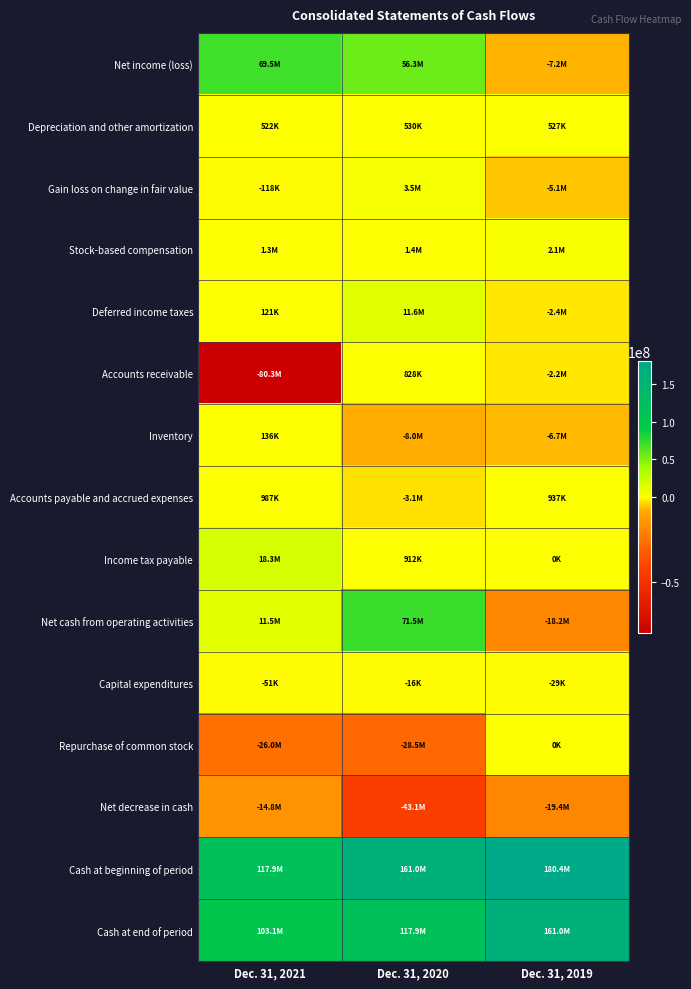

Reading left to right, what are all the values shown in this chart?

Net income (loss): Dec. 31, 2021=69450766	Dec. 31, 2020=56342010	Dec. 31, 2019=-7241147
Depreciation and other amortization: Dec. 31, 2021=522368	Dec. 31, 2020=529814	Dec. 31, 2019=526997
Gain loss on change in fair value: Dec. 31, 2021=-117770	Dec. 31, 2020=3525846	Dec. 31, 2019=-5091256
Stock-based compensation: Dec. 31, 2021=1265809	Dec. 31, 2020=1350948	Dec. 31, 2019=2113994
Deferred income taxes: Dec. 31, 2021=121446	Dec. 31, 2020=11606949	Dec. 31, 2019=-2417617
Accounts receivable: Dec. 31, 2021=-80310187	Dec. 31, 2020=827733	Dec. 31, 2019=-2208863
Inventory: Dec. 31, 2021=136369	Dec. 31, 2020=-8009992	Dec. 31, 2019=-6744644
Accounts payable and accrued expenses: Dec. 31, 2021=986865	Dec. 31, 2020=-3116843	Dec. 31, 2019=936839
Income tax payable: Dec. 31, 2021=18287487	Dec. 31, 2020=912462	Dec. 31, 2019=0
Net cash from operating activities: Dec. 31, 2021=11494636	Dec. 31, 2020=71519228	Dec. 31, 2019=-18204303
Capital expenditures: Dec. 31, 2021=-50620	Dec. 31, 2020=-15501	Dec. 31, 2019=-29094
Repurchase of common stock: Dec. 31, 2021=-26021519	Dec. 31, 2020=-28502946	Dec. 31, 2019=0
Net decrease in cash: Dec. 31, 2021=-14751421	Dec. 31, 2020=-43096694	Dec. 31, 2019=-19409976
Cash at beginning of period: Dec. 31, 2021=117890240	Dec. 31, 2020=160986934	Dec. 31, 2019=180396910
Cash at end of period: Dec. 31, 2021=103138819	Dec. 31, 2020=117890240	Dec. 31, 2019=160986934